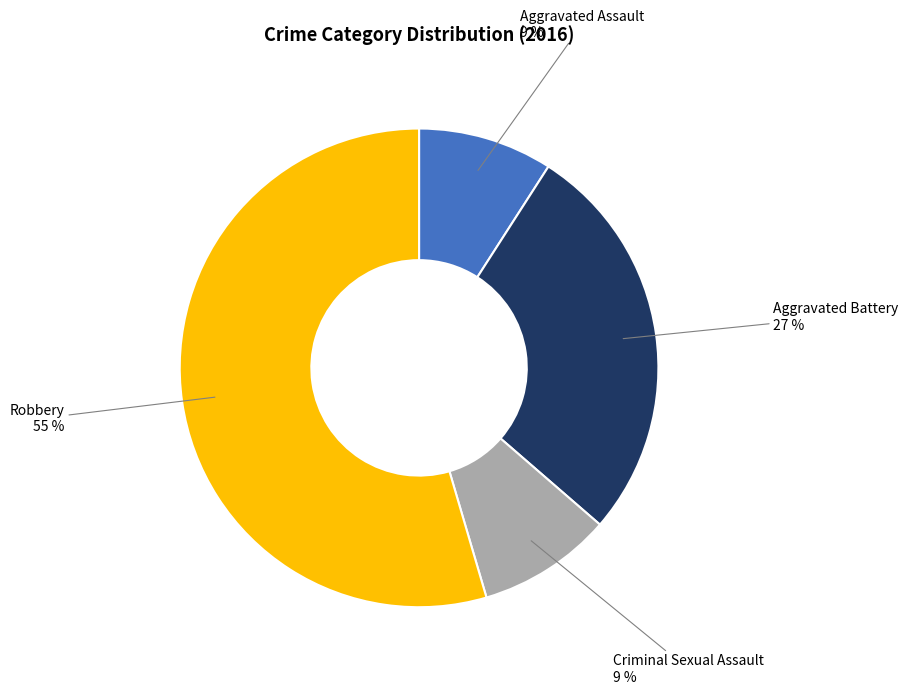

Which slice represents more than half of the pie?

Robbery